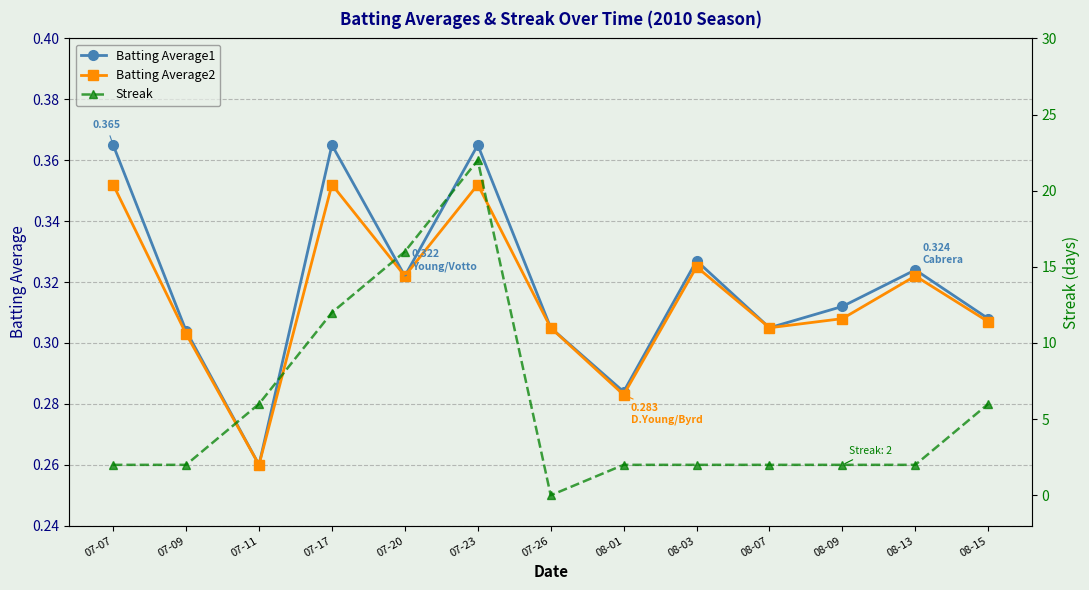

What value does the Batting Average1 series have at 07-09?

0.3